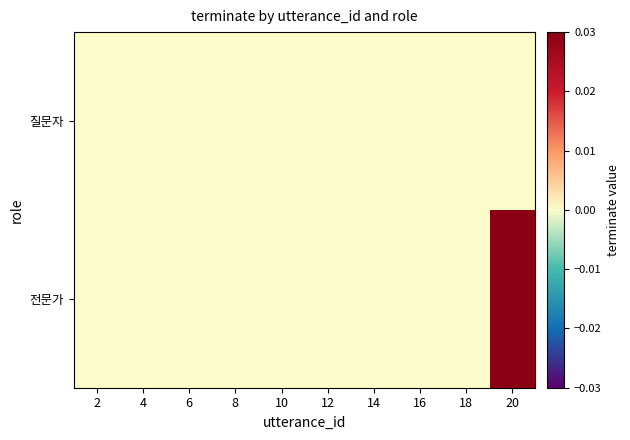

Between 4 and 14, which series saw the biggest shift?

질문자